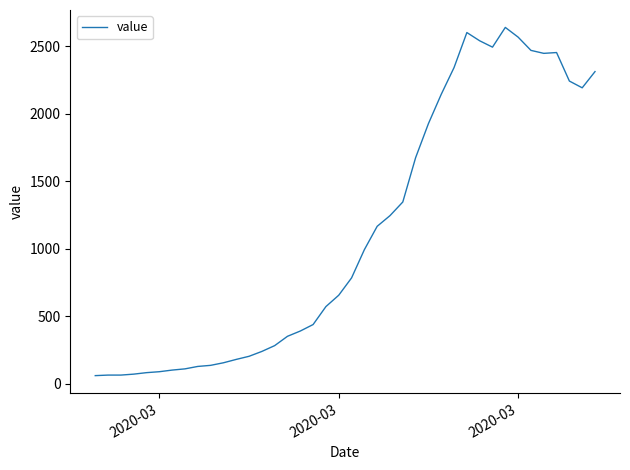

What is the smallest value displayed?

61